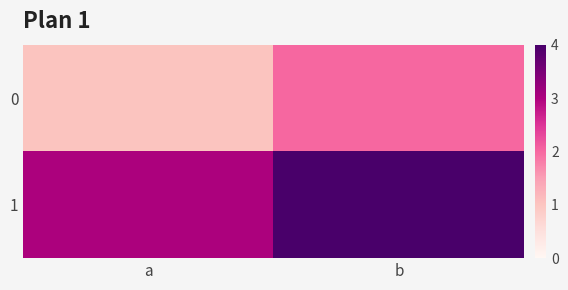

At which category is the sum across all series the highest?

b